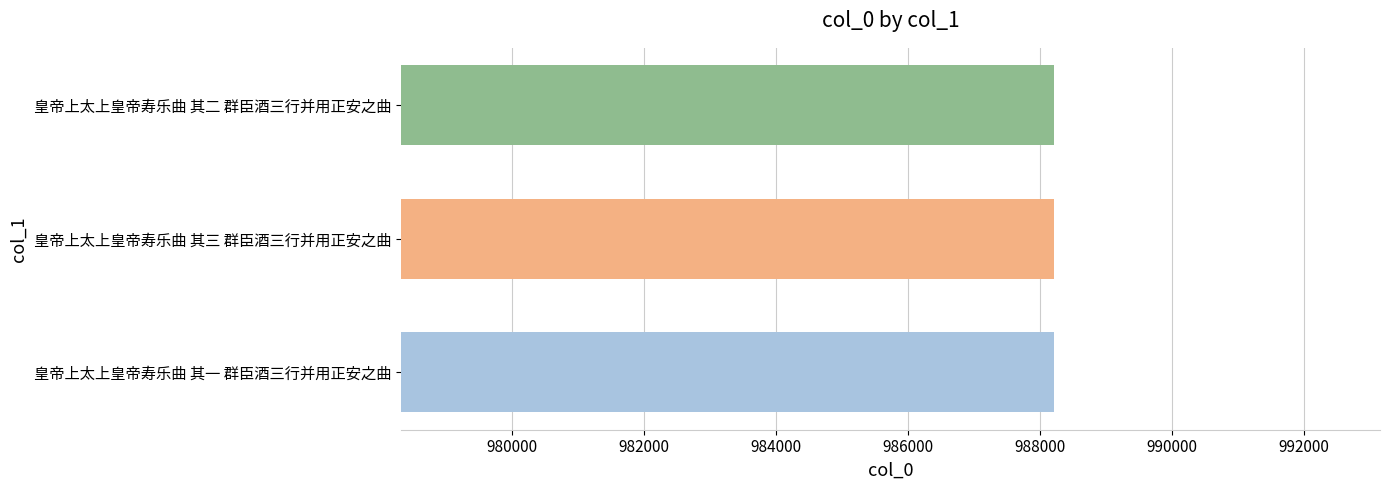

What is the sum of all values?

2964618